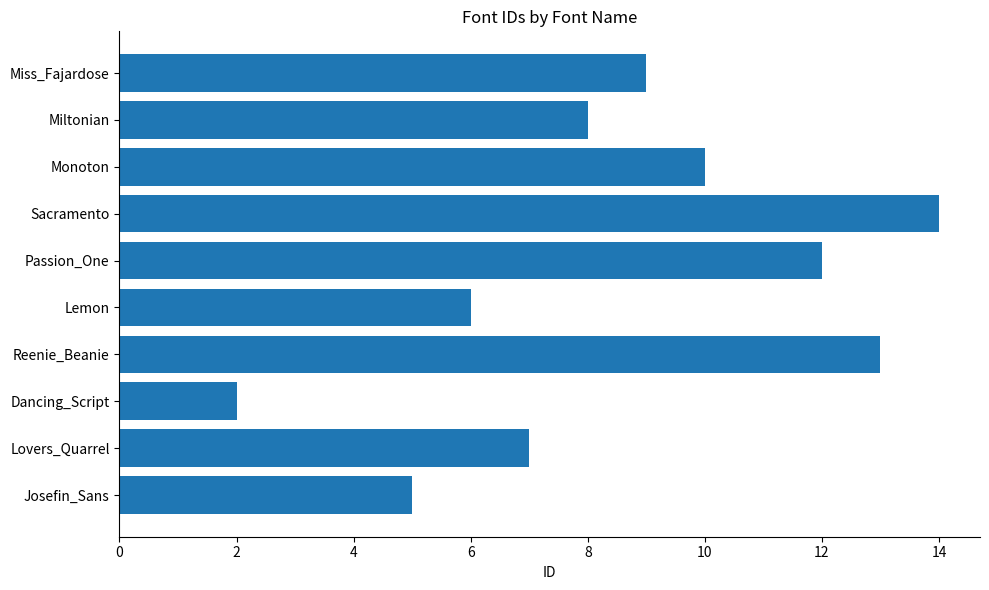

List the labels in order of value, largest first.

Sacramento, Reenie_Beanie, Passion_One, Monoton, Miss_Fajardose, Miltonian, Lovers_Quarrel, Lemon, Josefin_Sans, Dancing_Script